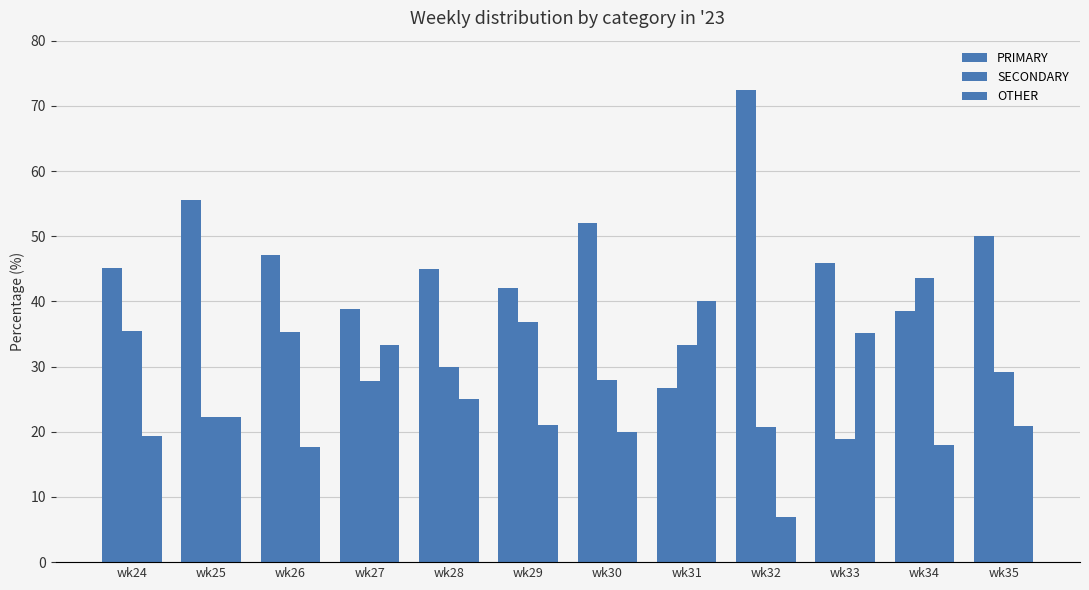

At which label does SECONDARY first exceed 30?

wk24